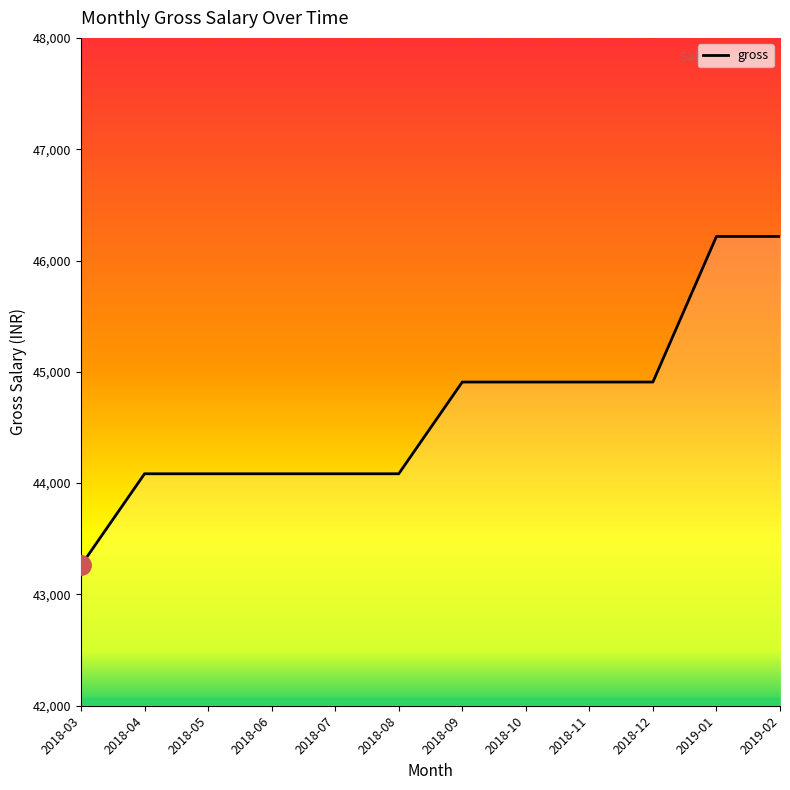

Reading left to right, what are all the values shown in this chart?

2018-03=43260	2018-04=44084	2018-05=44084	2018-06=44084	2018-07=44084	2018-08=44084	2018-09=44908	2018-10=44908	2018-11=44908	2018-12=44908	2019-01=46216	2019-02=46216